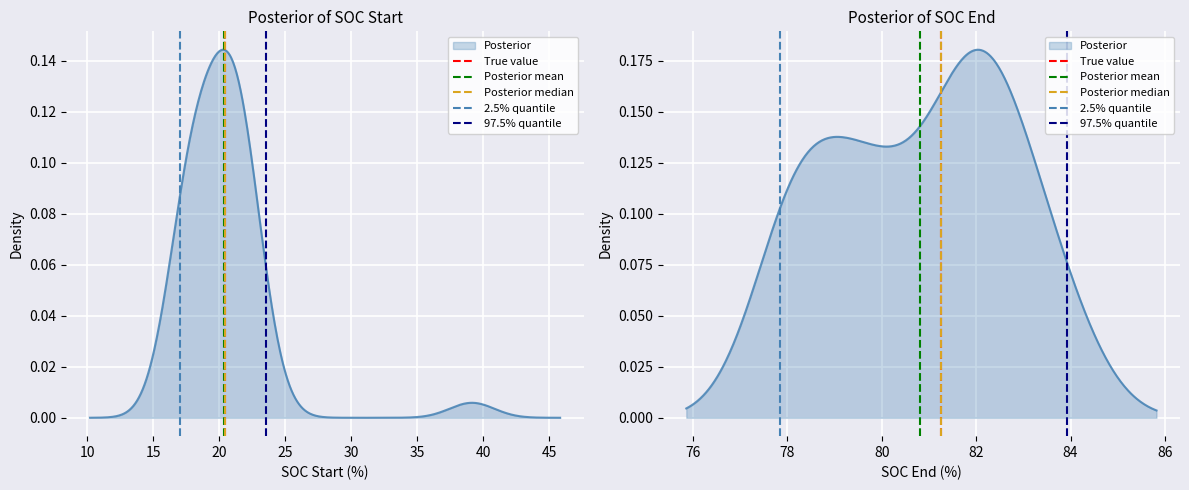

Between 5 and 10, which is larger?

10